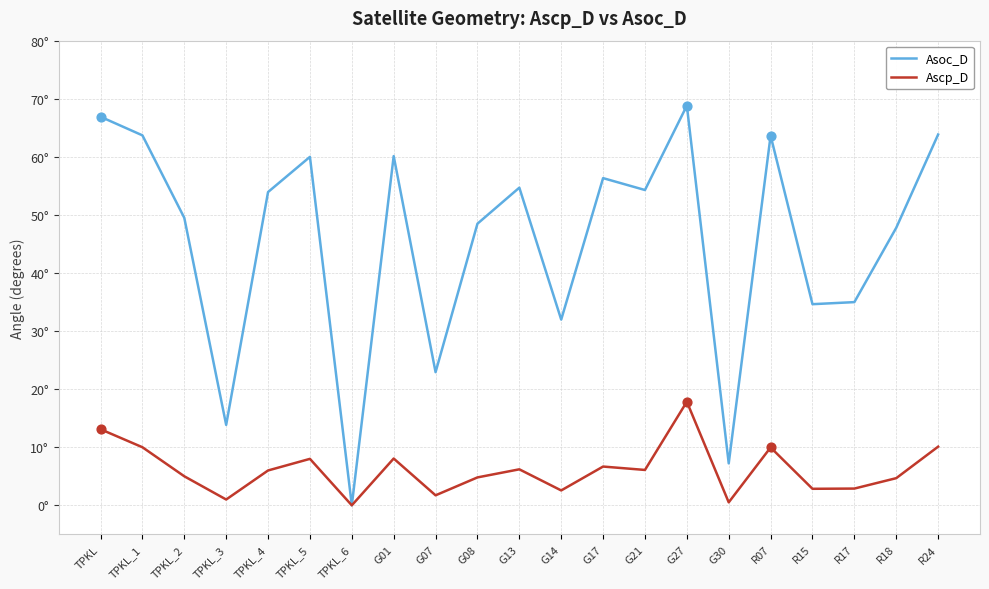

Is this an area chart (filled region under the line)?

No